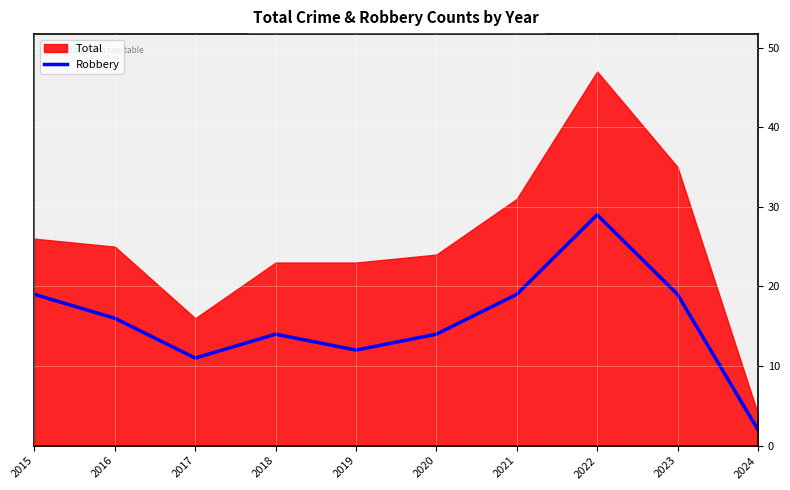

At which label does the data first exceed 16?

2015